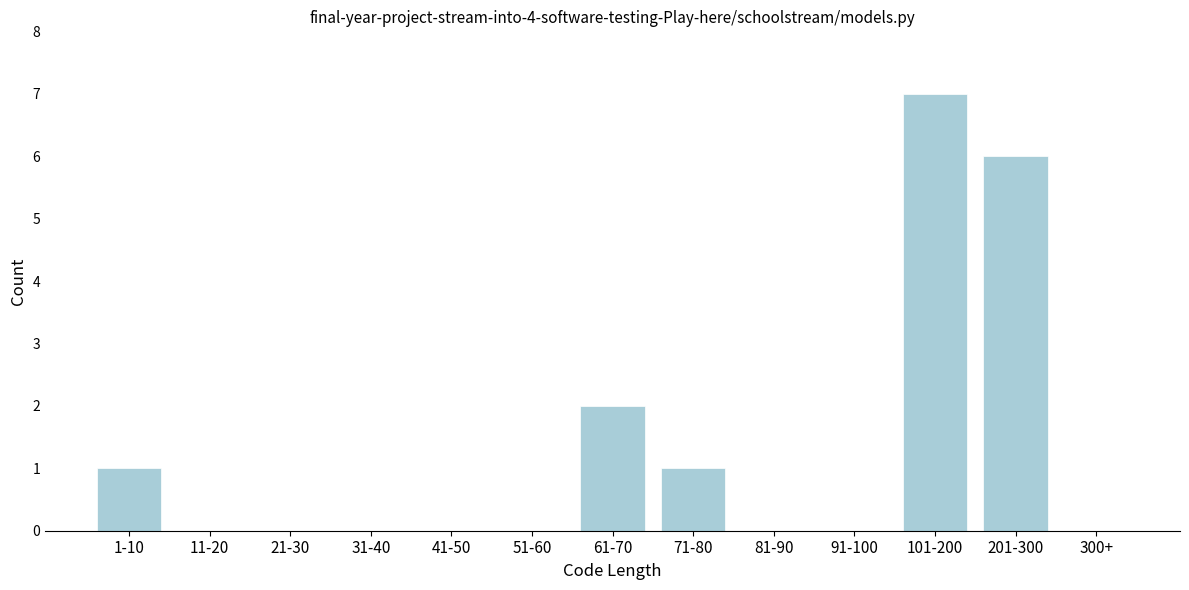

Reading right to left, list all the values displayed in this chart.

300+=0	201-300=6	101-200=7	91-100=0	81-90=0	71-80=1	61-70=2	51-60=0	41-50=0	31-40=0	21-30=0	11-20=0	1-10=1